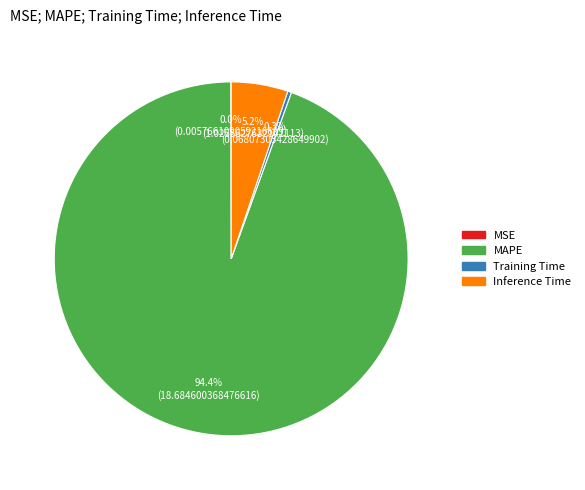

Is there a majority slice in this chart?

Yes